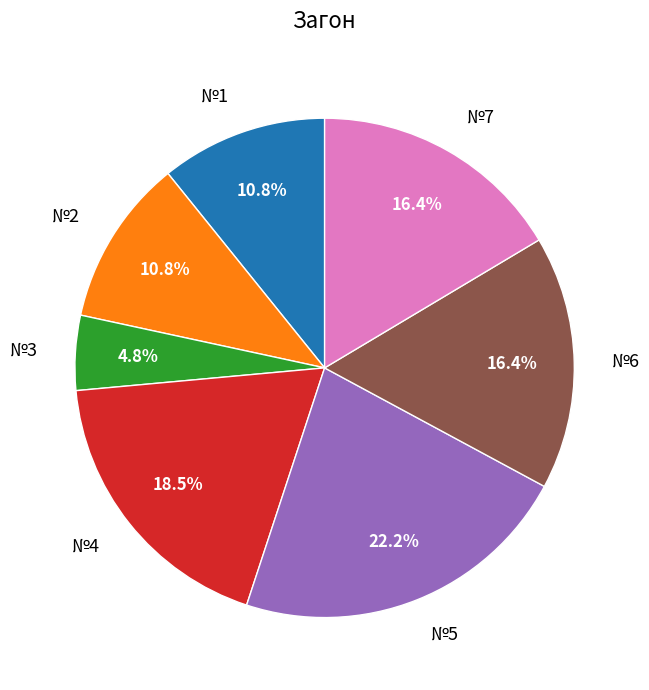

How many slices are in this pie chart?

7